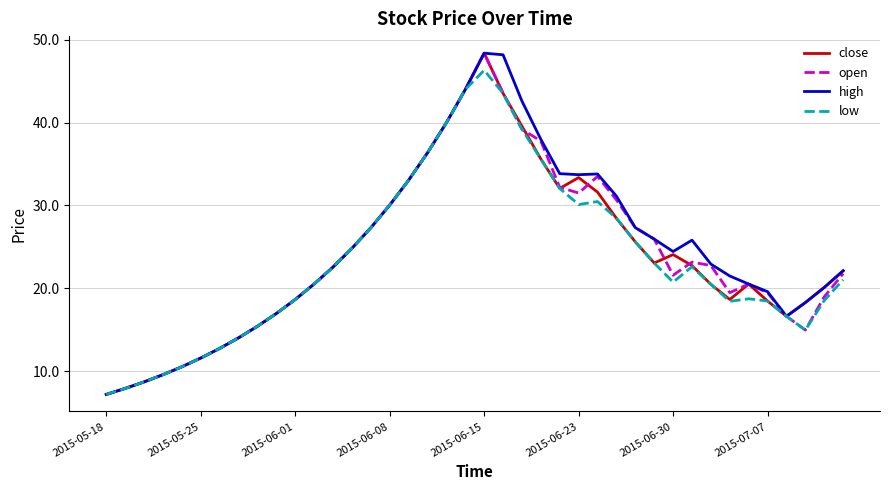

What is the greatest value displayed?

48.4